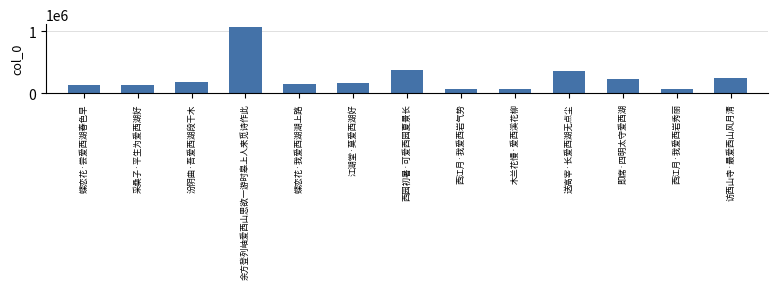

The value at 余方登列岫爱西山思欲一游时皋上人来觅诗作此 is 1063666. True or false?

True